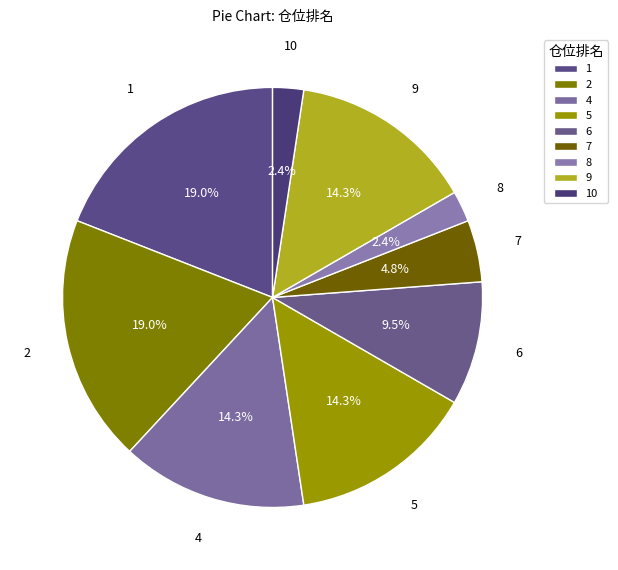

How many slices are in this pie chart?

9